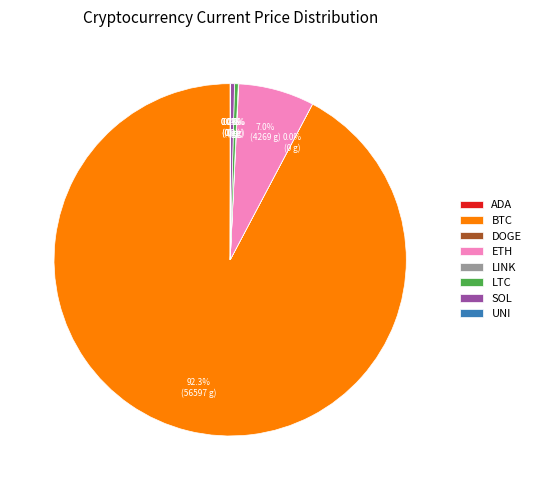

Which slice represents more than half of the pie?

BTC